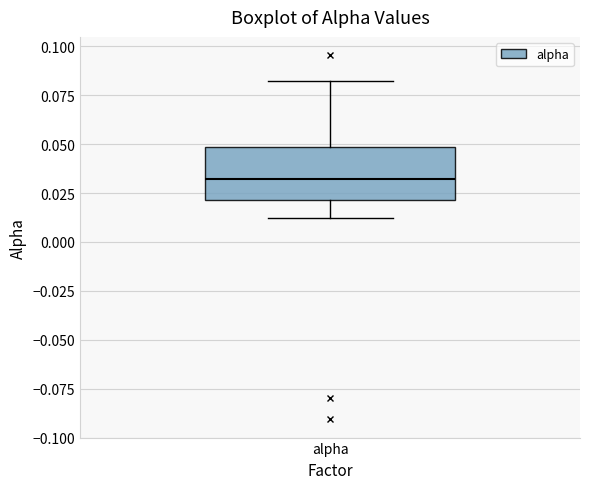

Where is the upper edge of the box for alpha on the y-axis? The values are not printed on the chart, so give them approximately, as read against the axis.

0.05